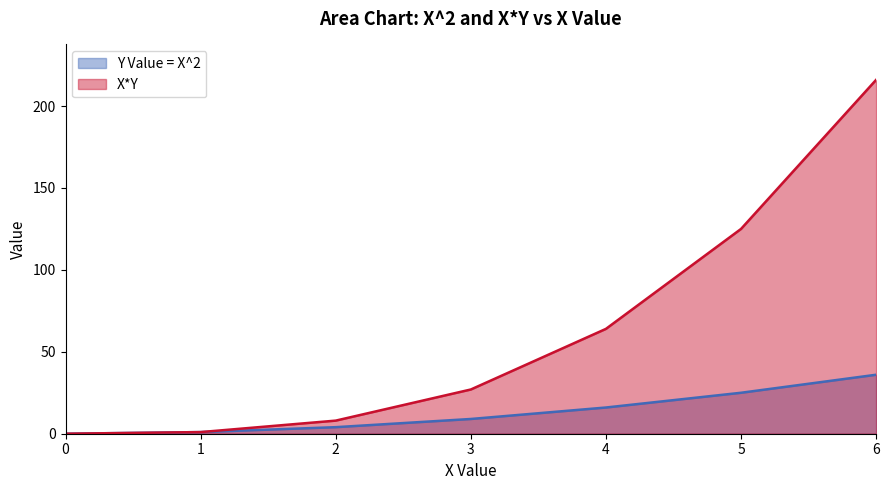

How many series are shown in this chart?

2